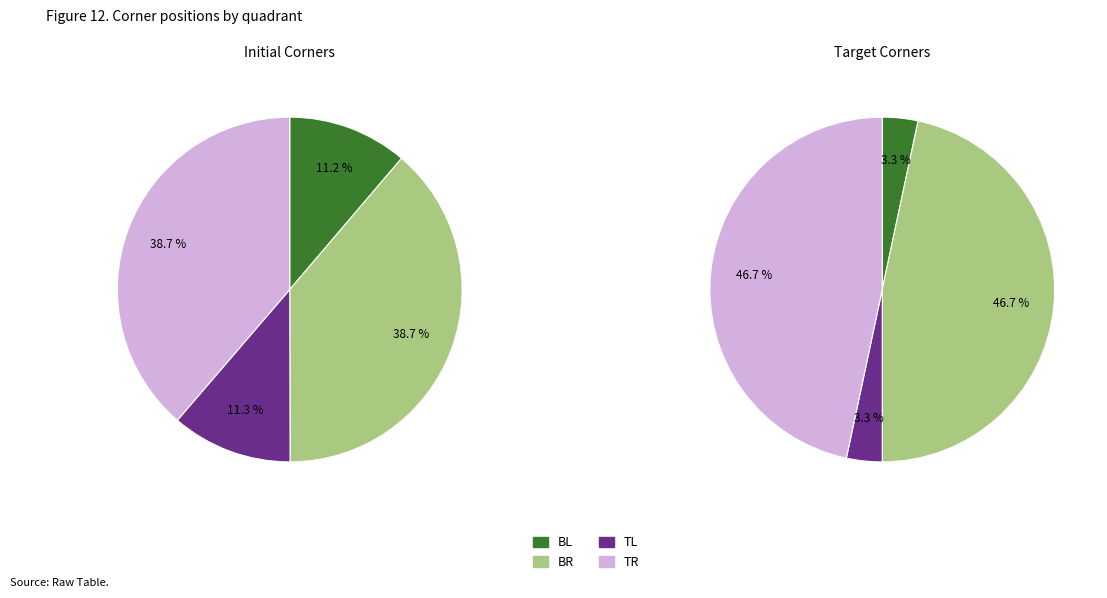

Approximately how many times larger is the value at BL compared to TL?

1.0